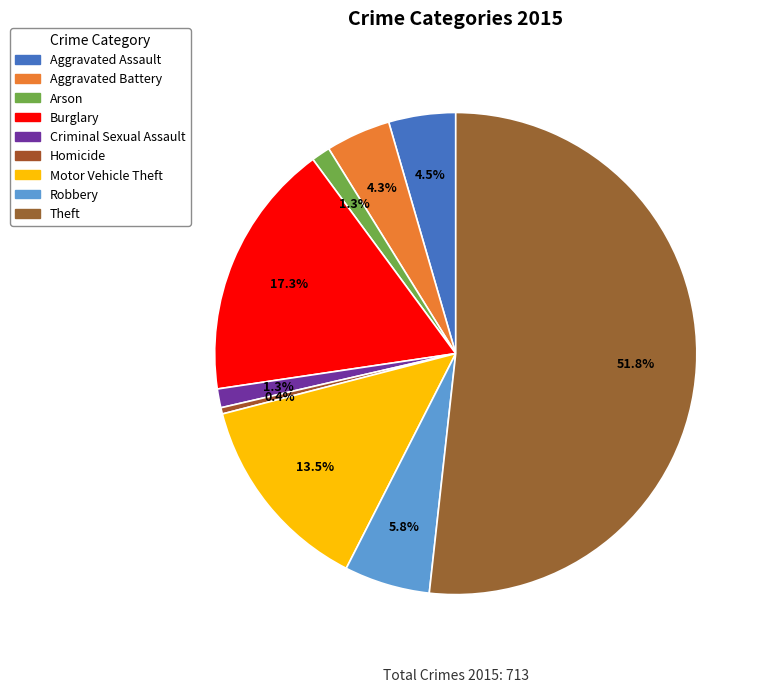

Does Theft account for over 50% of the chart?

Yes